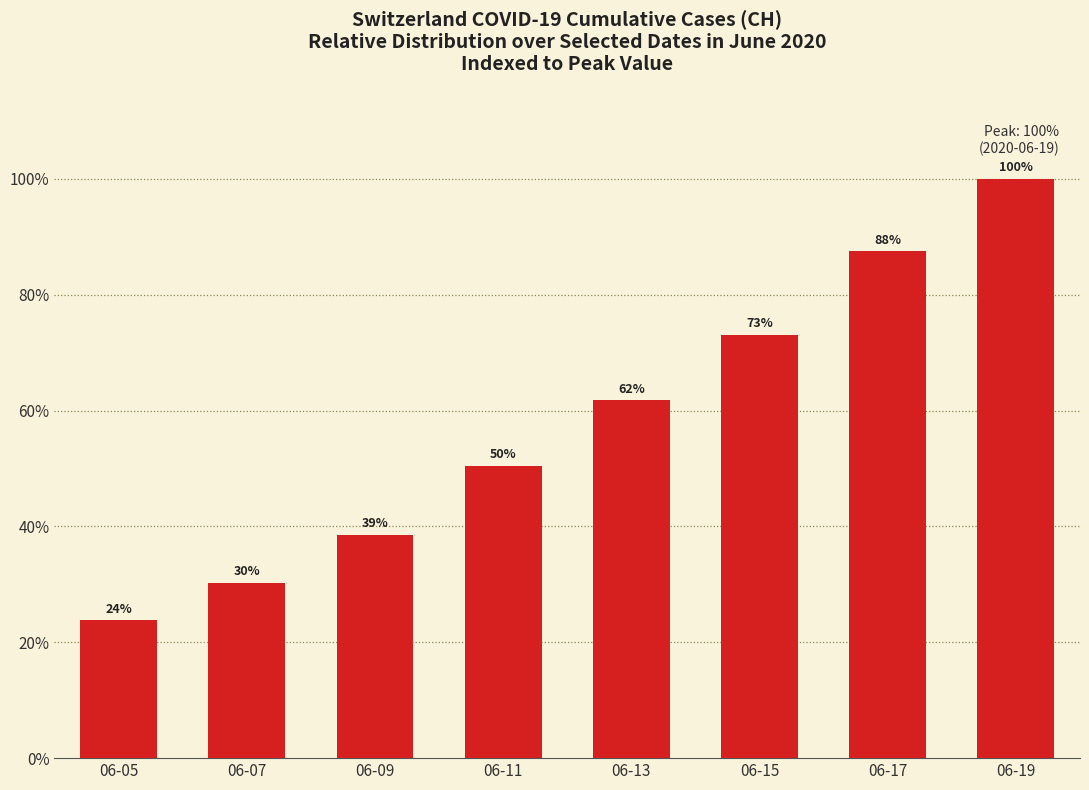

What is the average value?

58.2